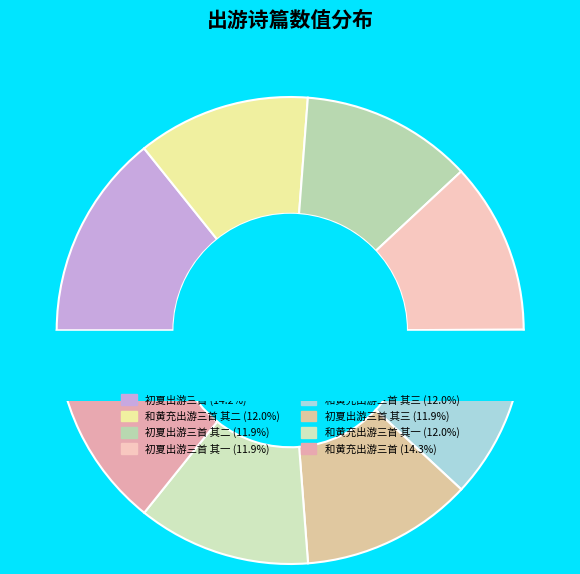

To the nearest percent, what is the combined percentage of 初夏出游三首 and 和黄充出游三首 其三?

26%